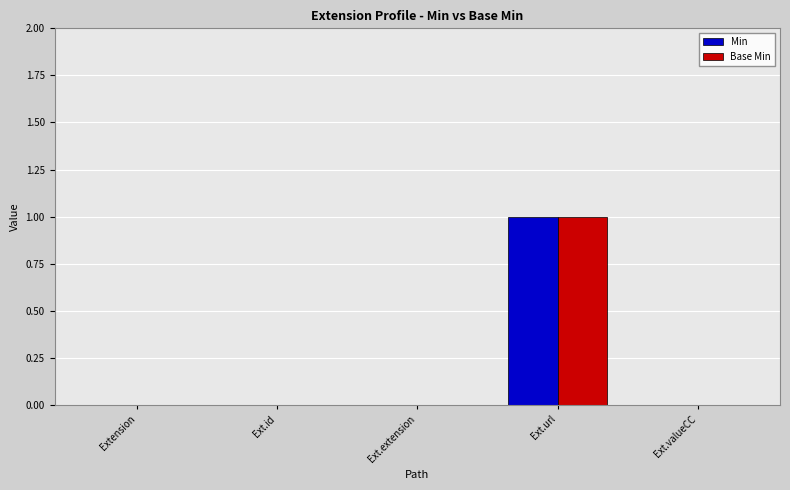

Which label corresponds to the largest value in the chart?

Ext.url